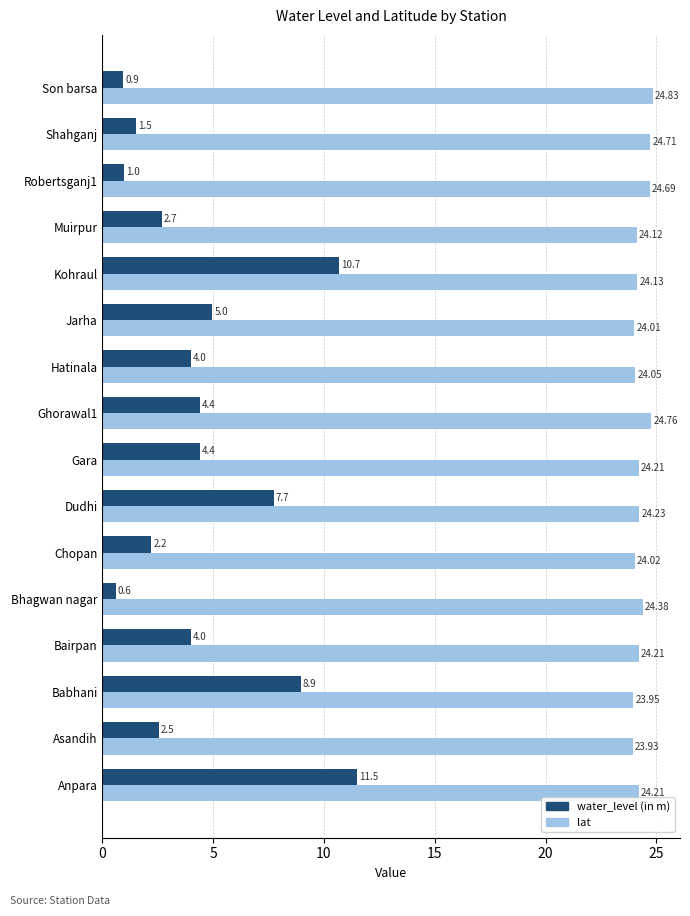

Which series has the largest range (max minus min)?

water_level (in m)